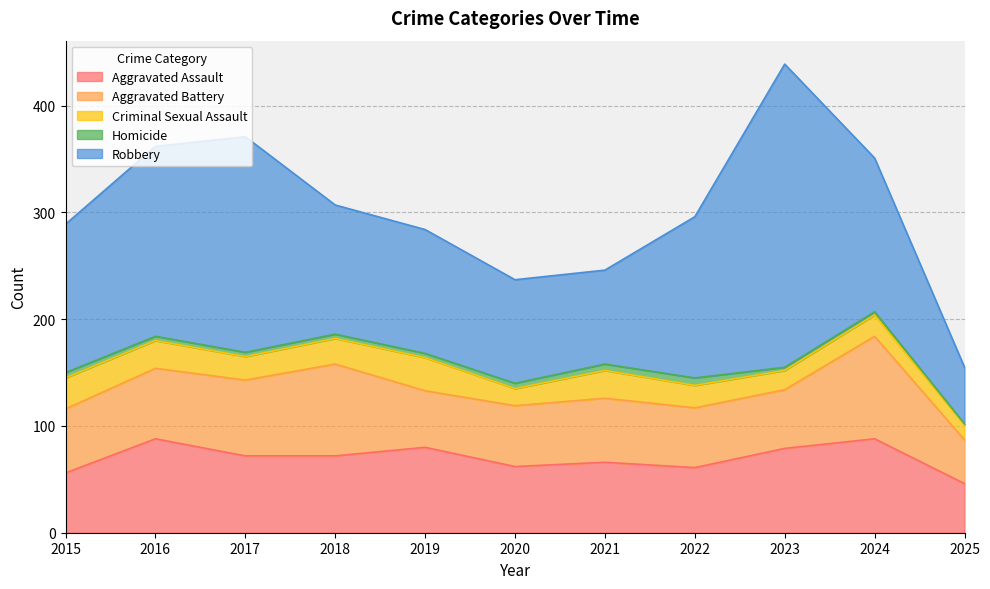

What is the value of the Aggravated Assault point at the 2nd from the left?

88